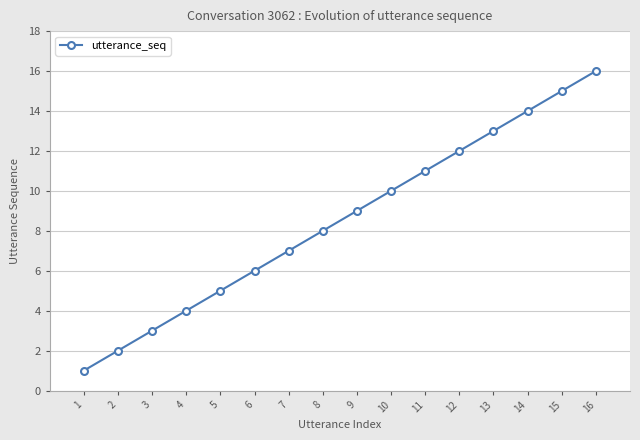

Is this an area chart (filled region under the line)?

No